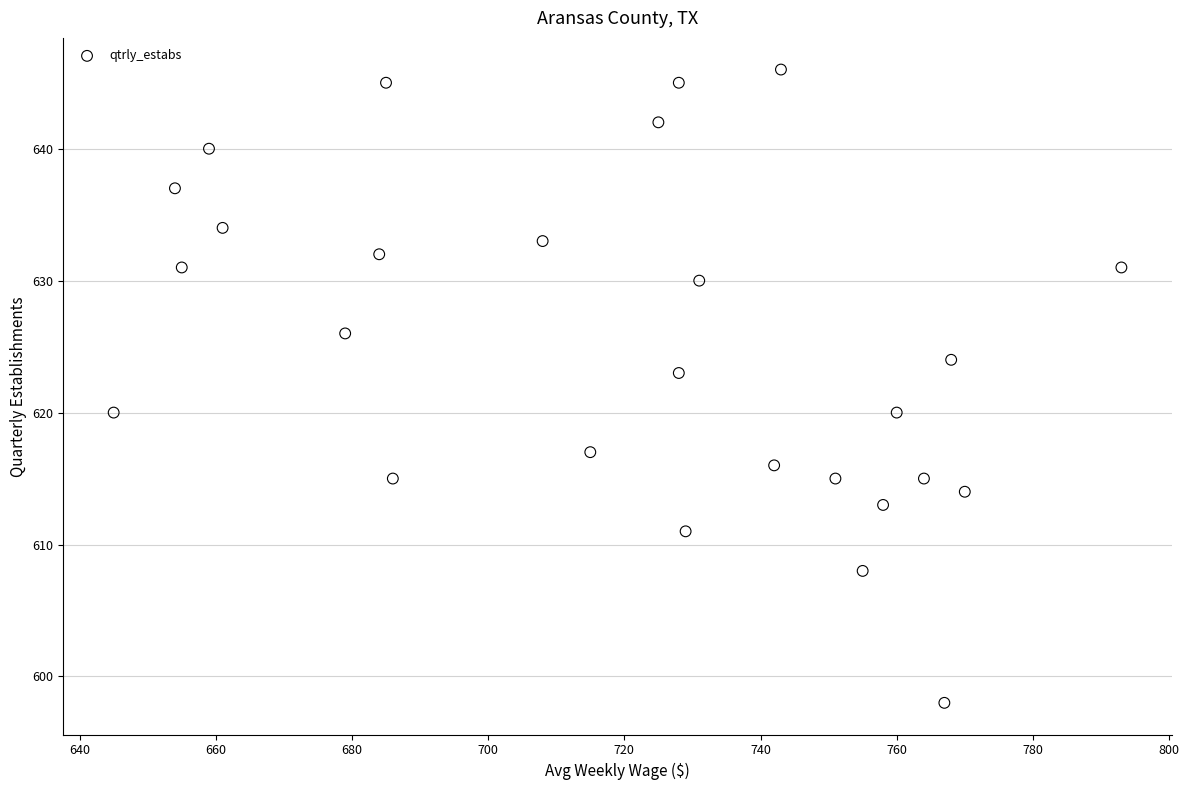

What is the range of Y values (max minus min)?

48